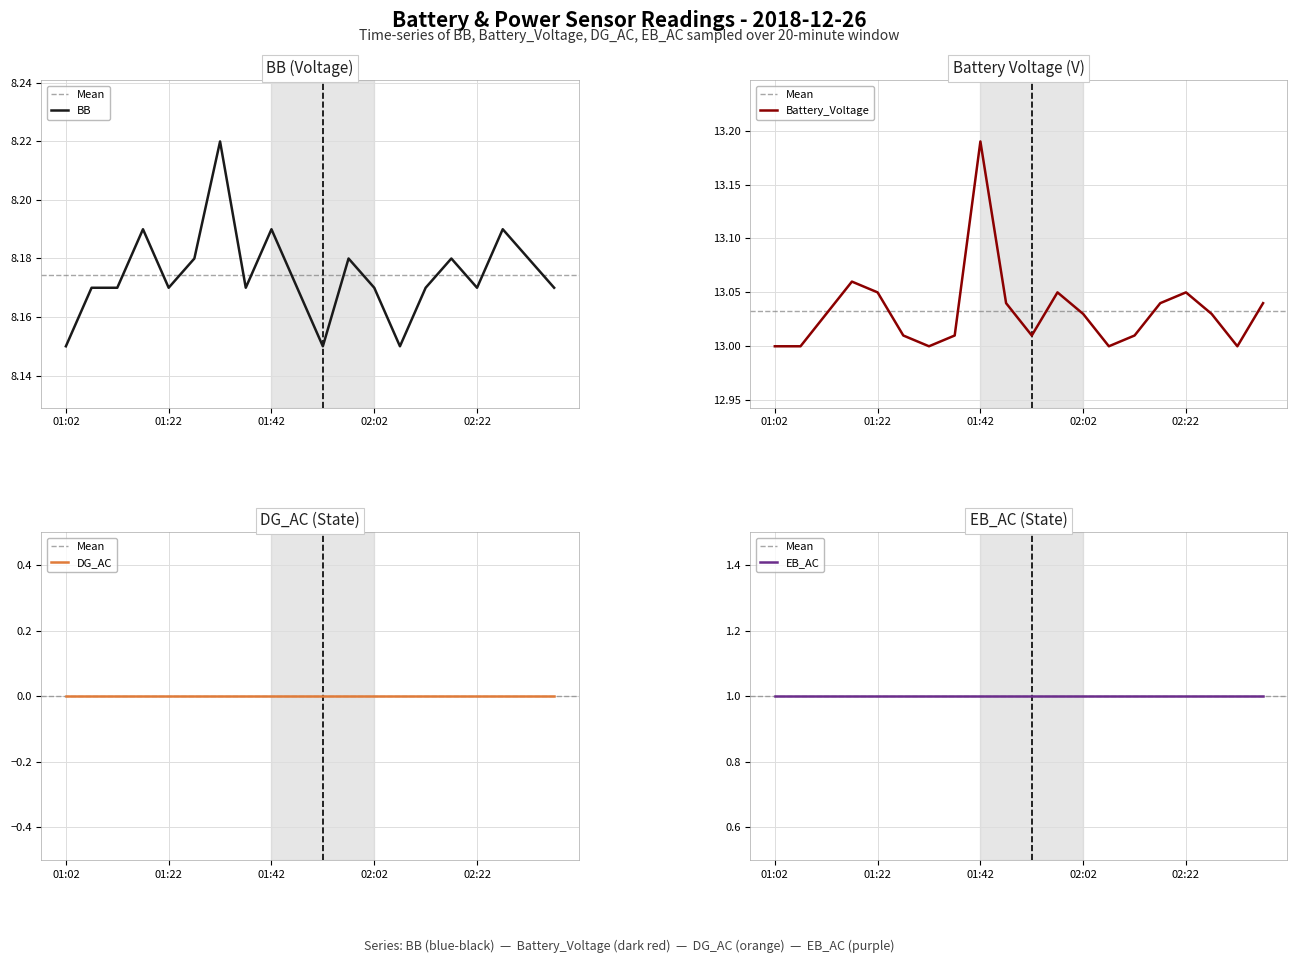

What is the sum of all Battery_Voltage values?

260.6